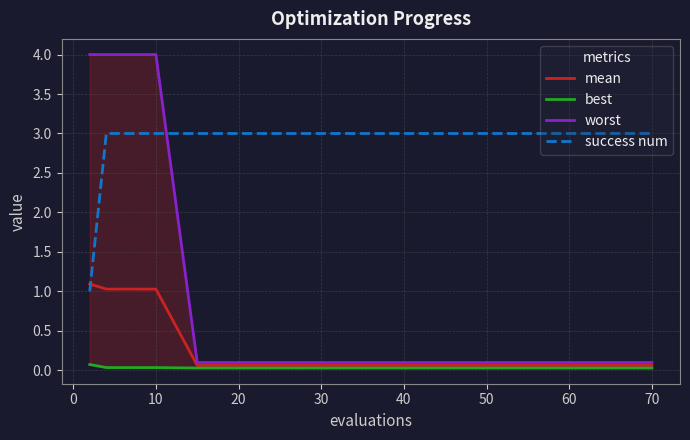

Which series has the widest spread of values?

worst